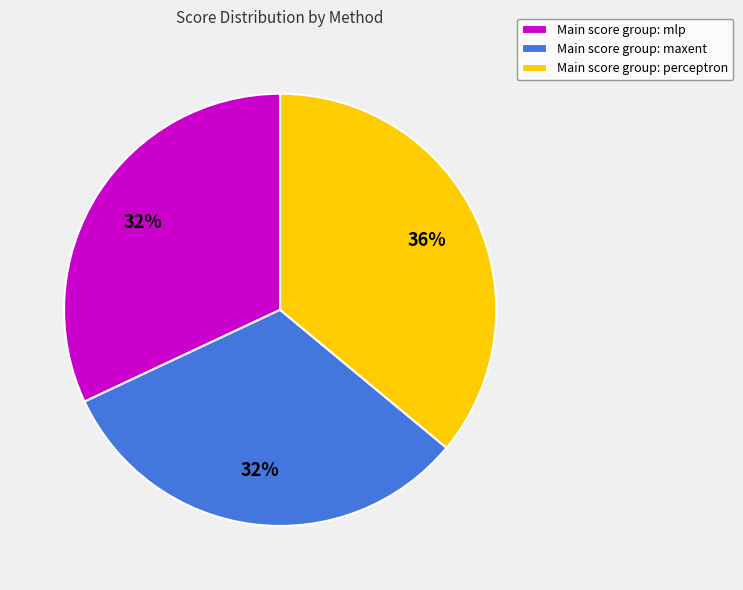

Combined, do Main score group: maxent and Main score group: perceptron account for over 50%?

Yes